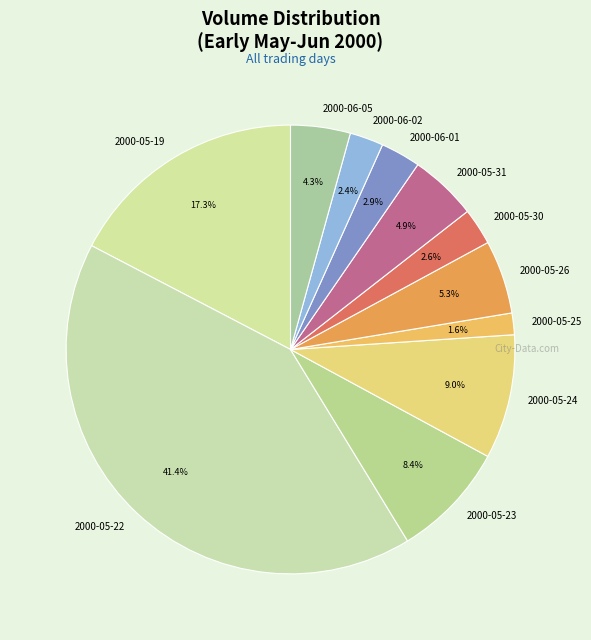

Does 2000-05-19 represent more than half of the total?

No